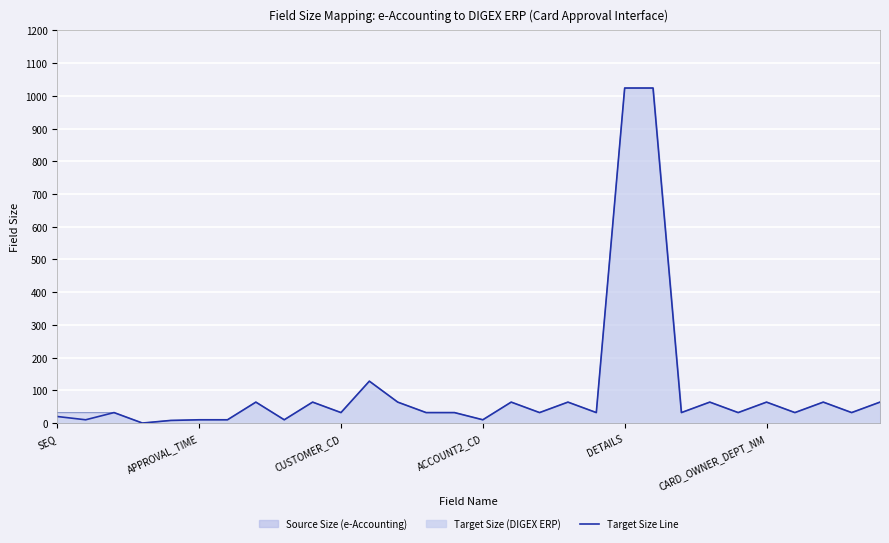

How many values are below 32?

8